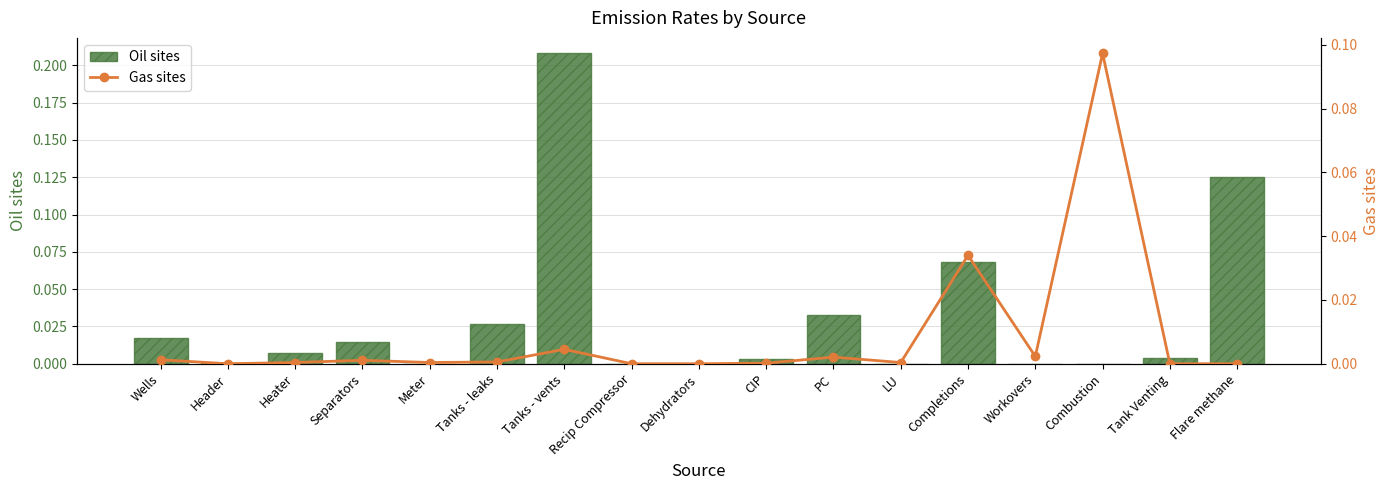

List the series in order of their overall mean, lowest first.

Gas sites, Oil sites